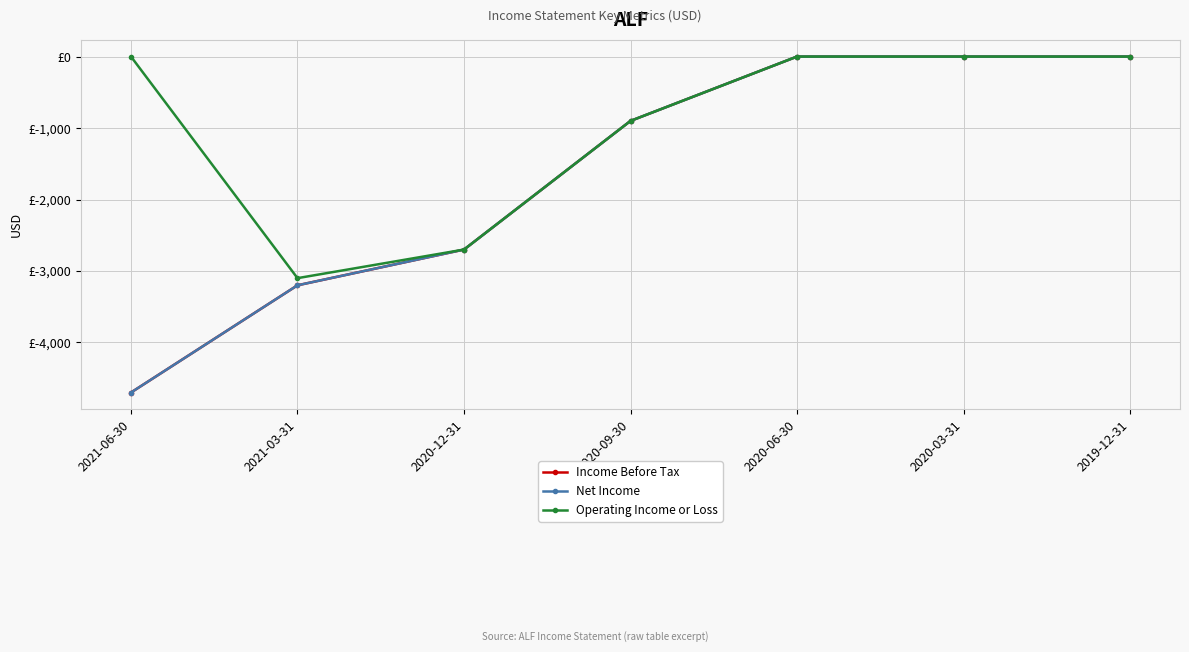

True or false: Income Before Tax and Net Income intersect in this chart.

False